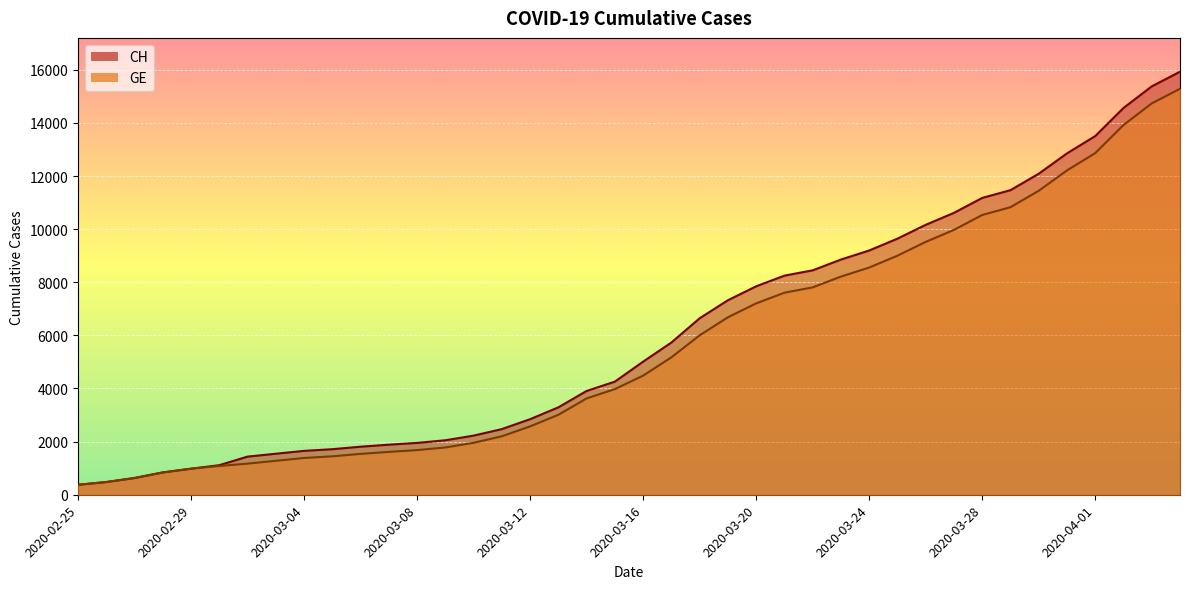

The CH series shows 1809 at 2020-03-06. True or false?

True